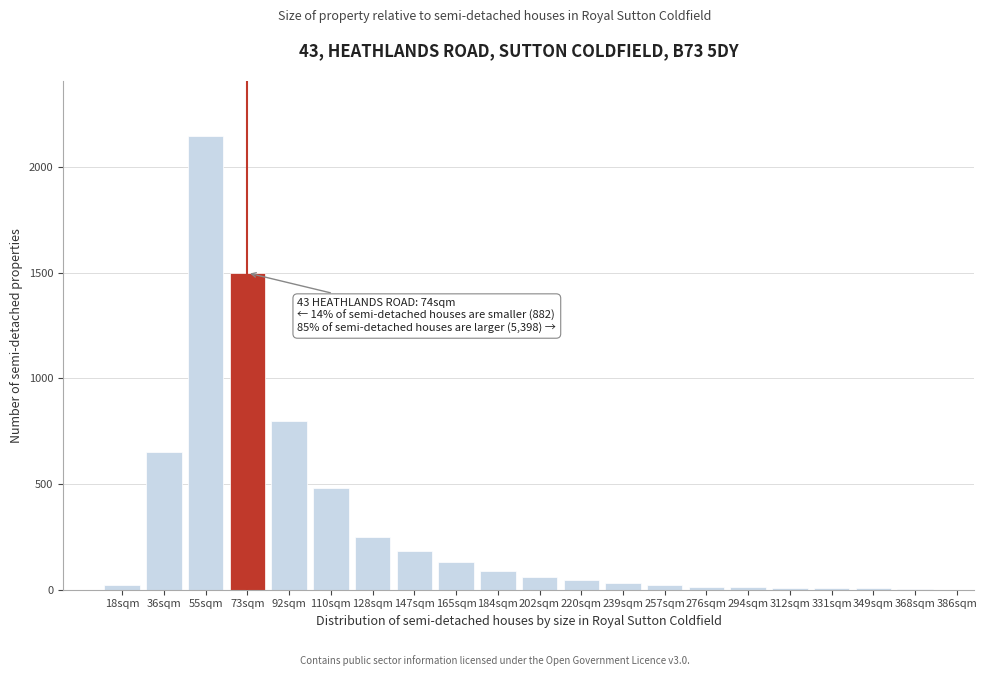

True or false: the data shows 30 at 239sqm.

True